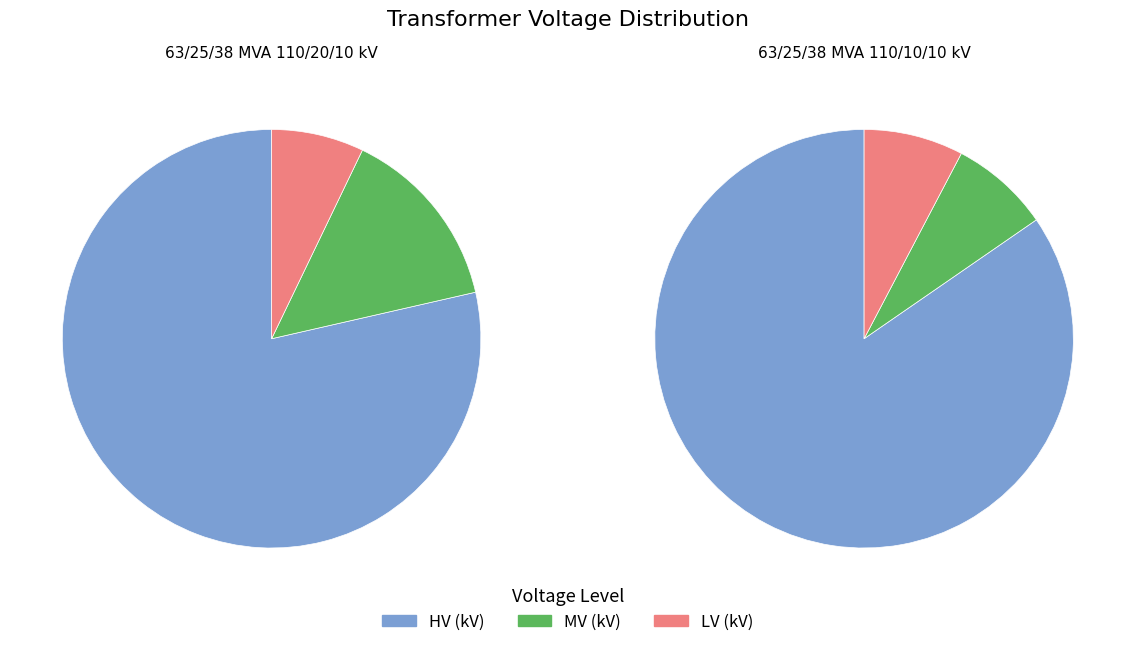

To the nearest percent, what portion does 63/25/38 MVA 110/20/10 kV represent?

50%